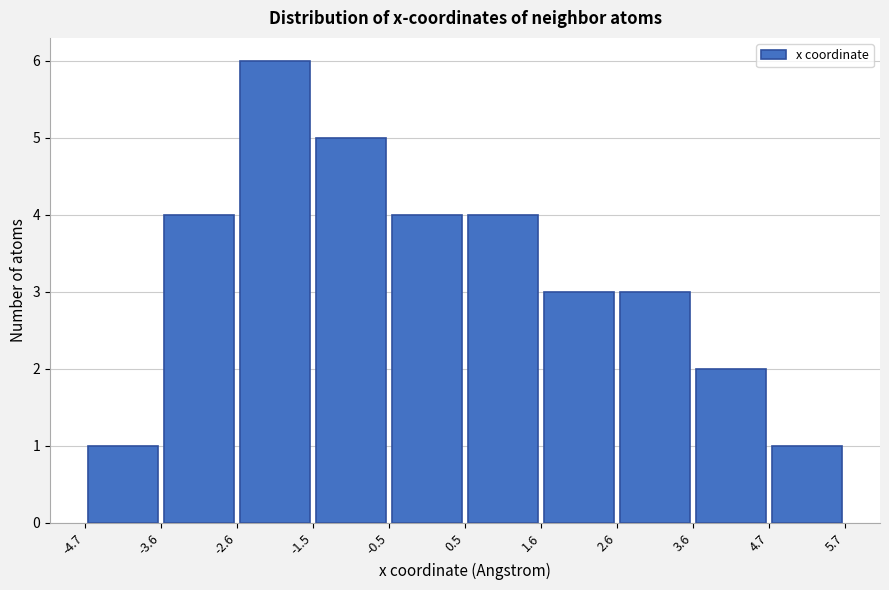

Over which range of the x-axis is the bar tallest?

-2.6 to -1.5